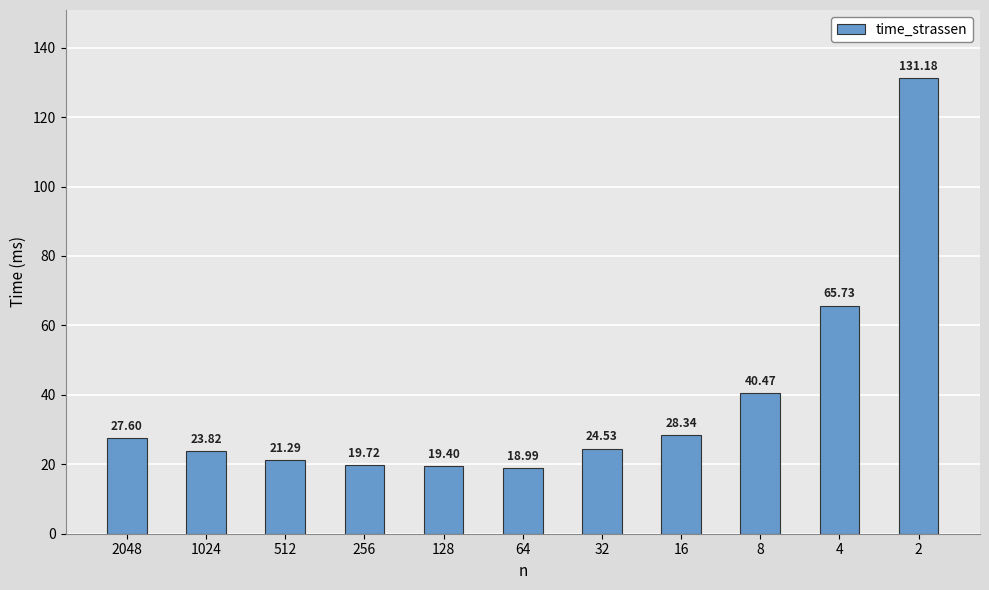

Reading right to left, extract all data points from this chart.

2=131.2	4=65.7	8=40.5	16=28.3	32=24.5	64=19.0	128=19.4	256=19.7	512=21.3	1024=23.8	2048=27.6